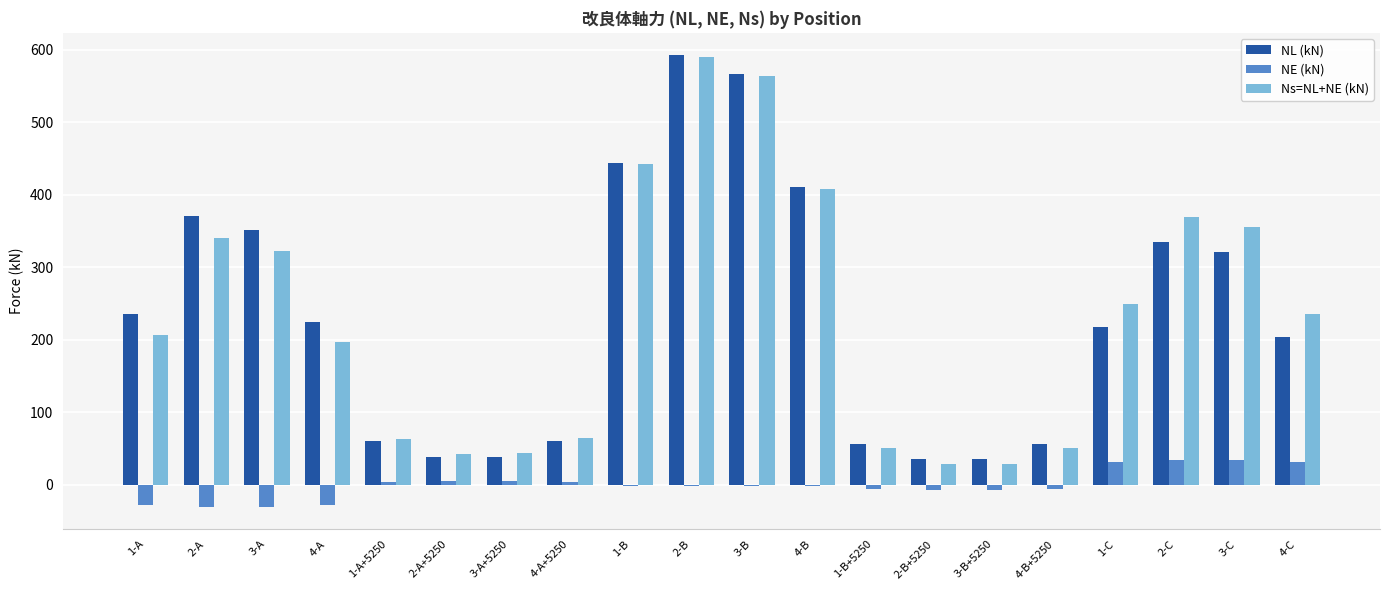

At which label is Ns=NL+NE (kN) closest to 309?

3-A